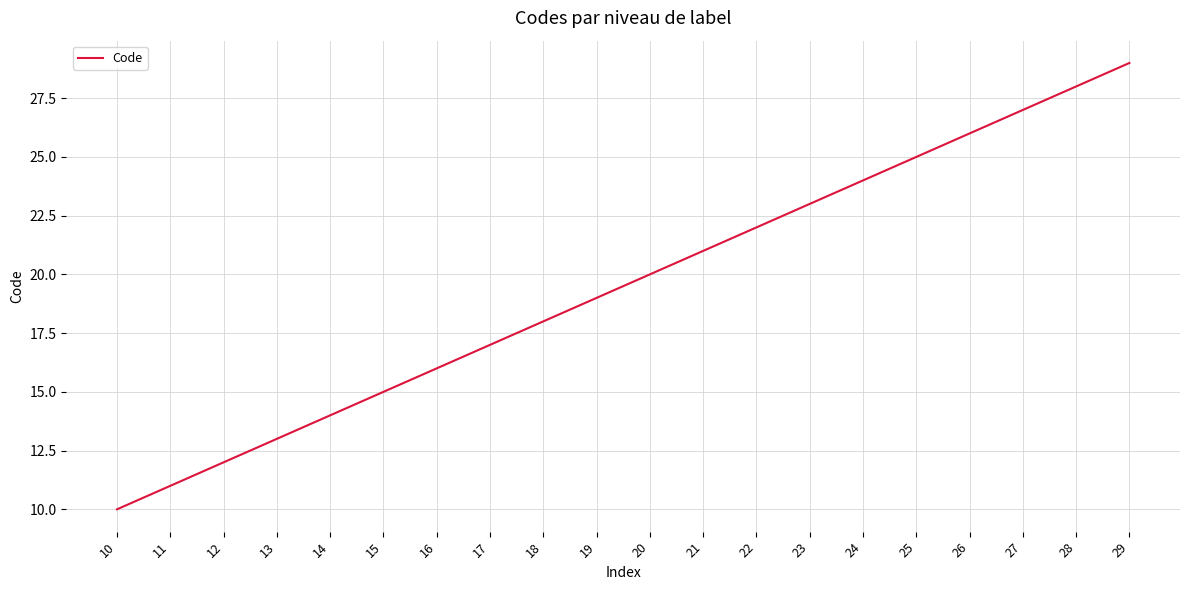

Is it true that the value at 14 is 14?

True